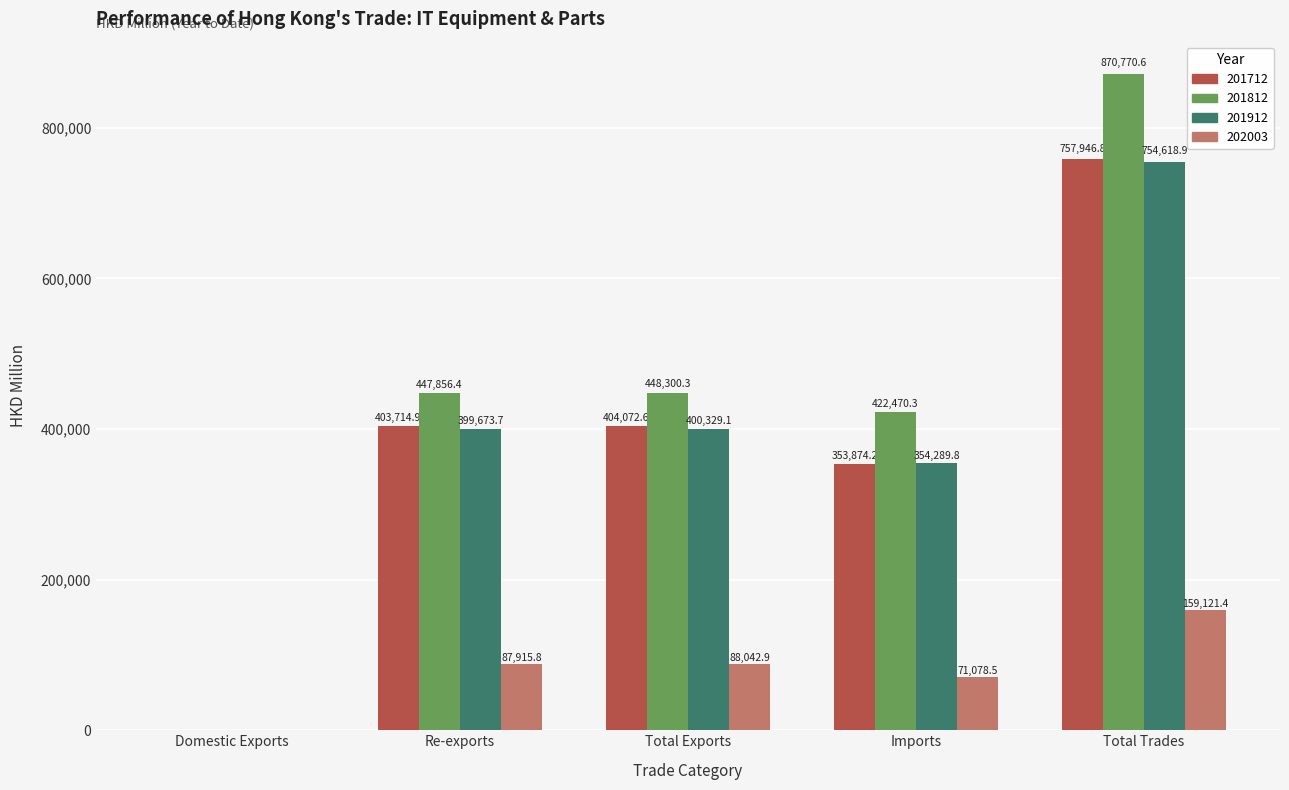

Does the chart contain stacked bars?

No